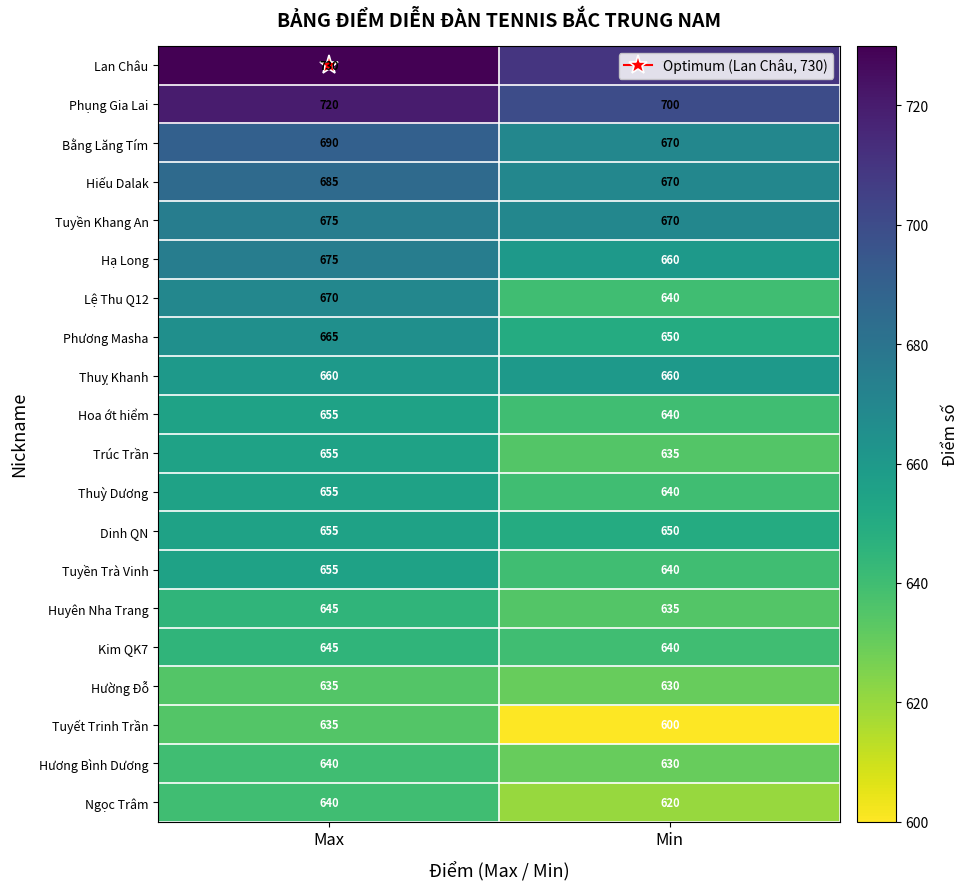

At which category is the sum across all series the highest?

Max